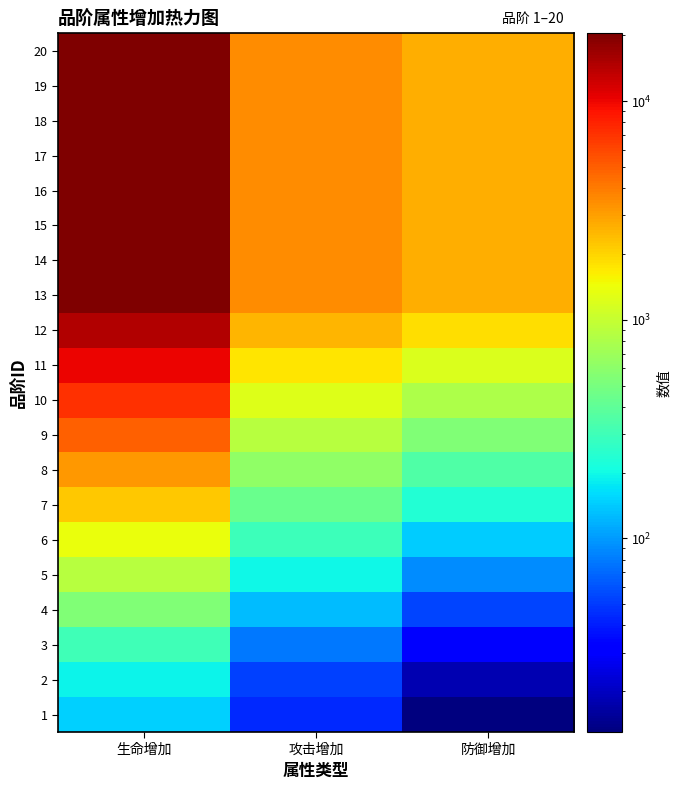

List the series in order of their peak value, lowest first.

1, 2, 3, 4, 5, 6, 7, 8, 9, 10, 11, 12, 13, 14, 15, 16, 17, 18, 19, 20